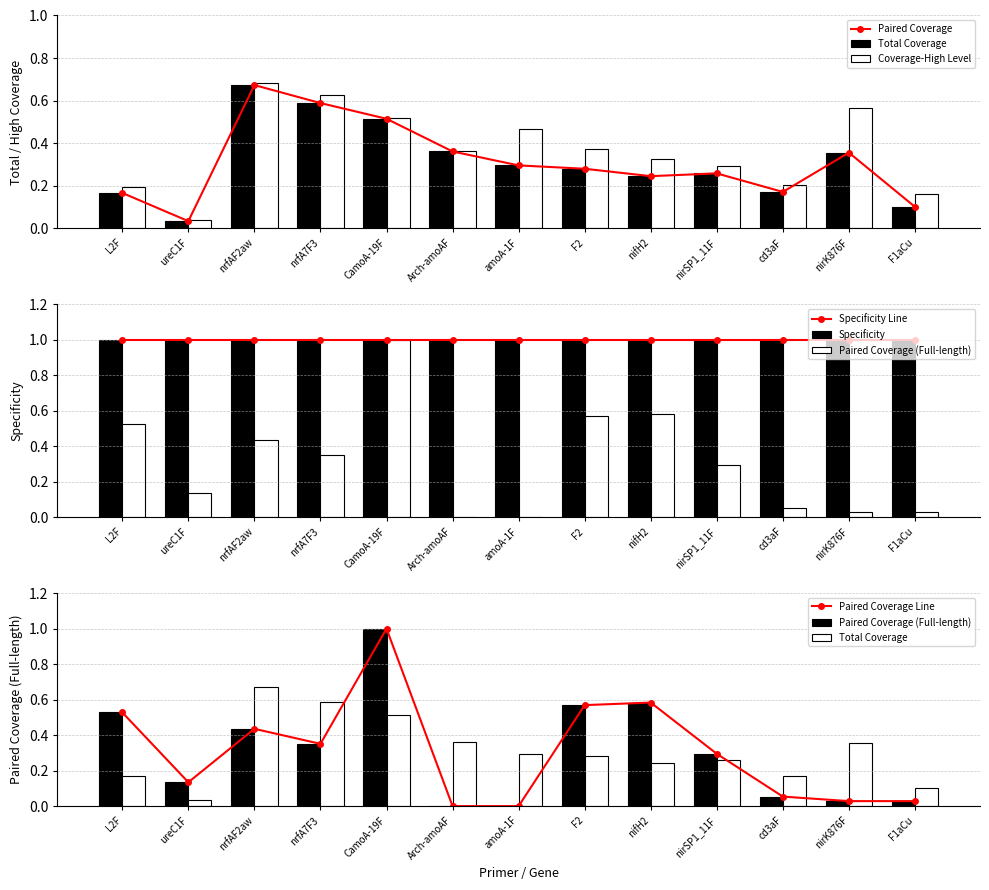

Does the chart contain any negative values?

No